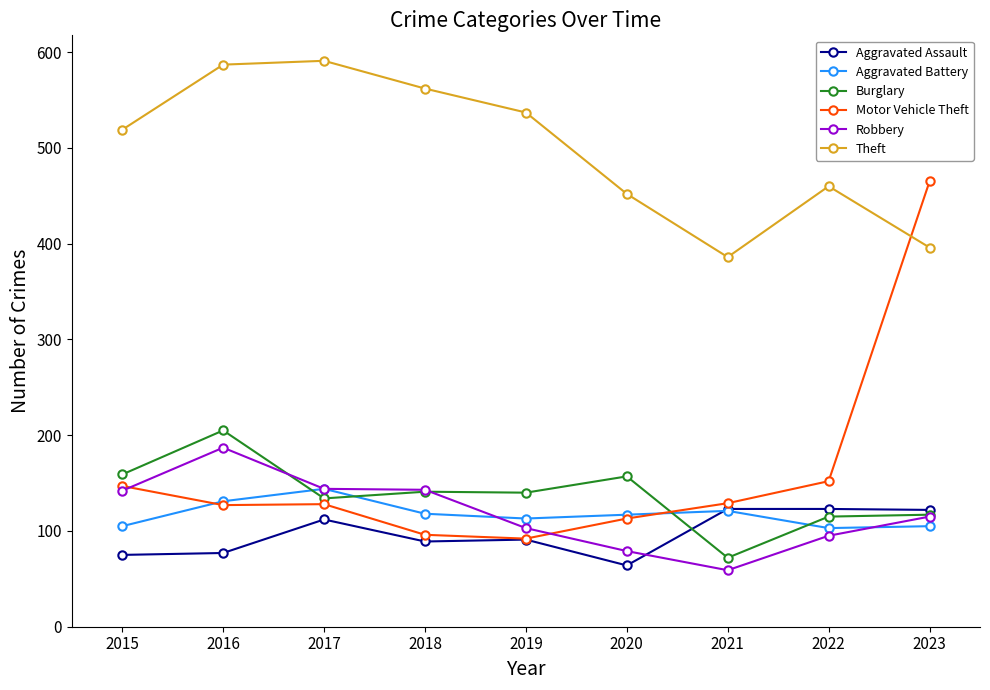

What is the greatest value displayed?

591